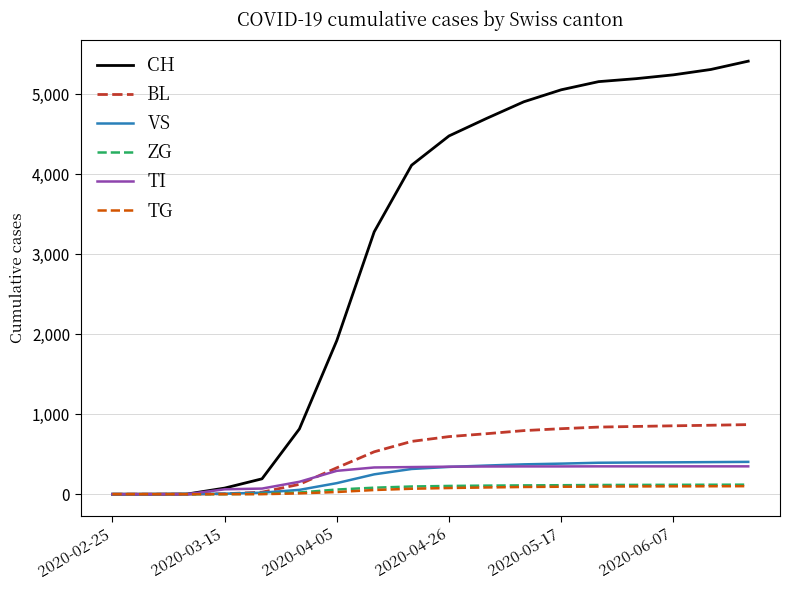

Which series has the largest range (max minus min)?

CH